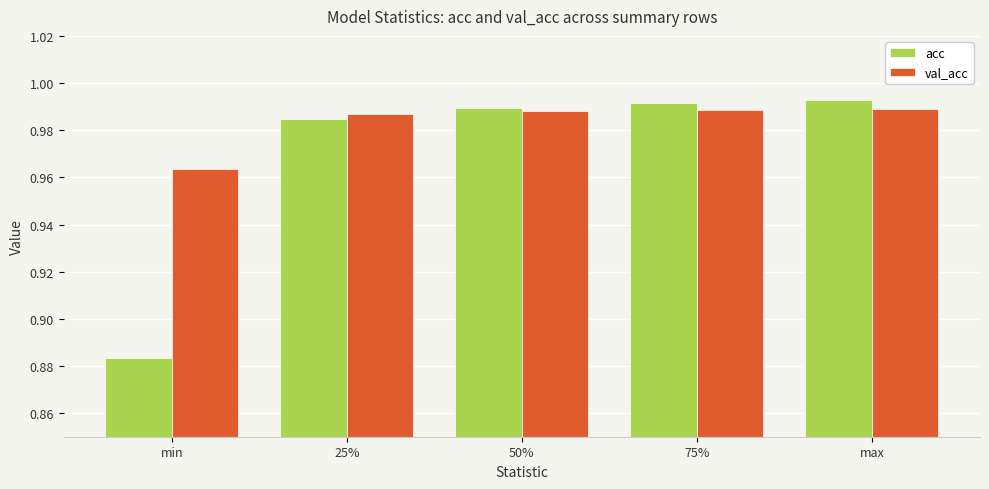

Is it true that val_acc equals 0.2 at 75%?

False